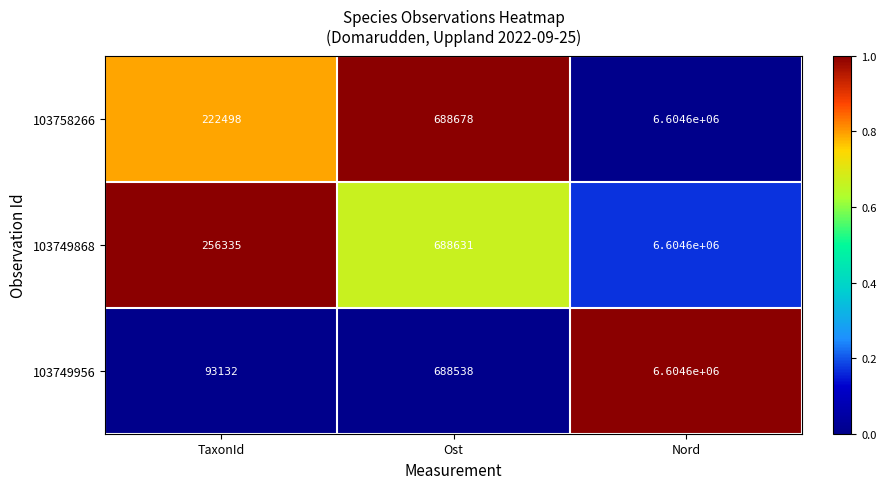

What is the difference between the 103758266 values at Nord and TaxonId?

6382102